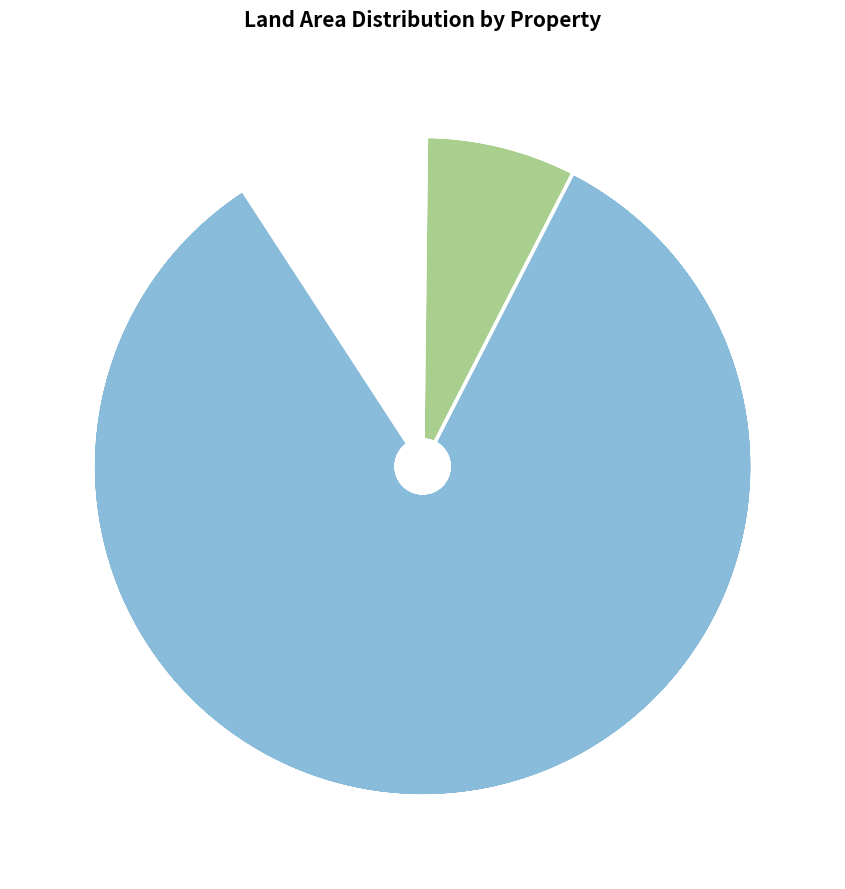

True or false: 14 accounts for 1% of the total.

True